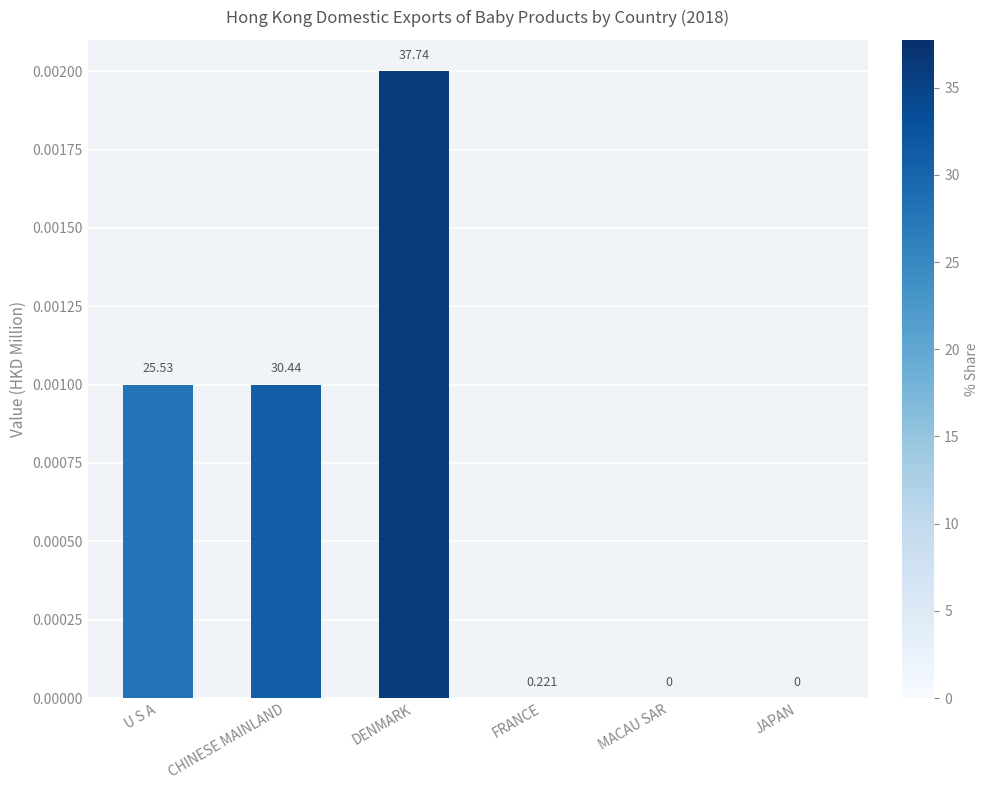

List the labels in order of value, smallest first.

FRANCE, MACAU SAR, JAPAN, U S A, CHINESE MAINLAND, DENMARK